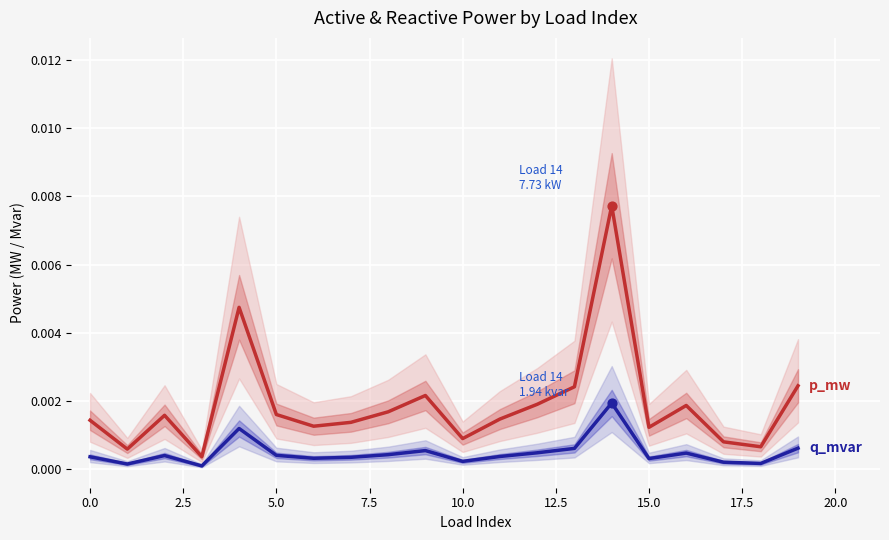

Which series reaches the minimum Y coordinate?

q_mvar